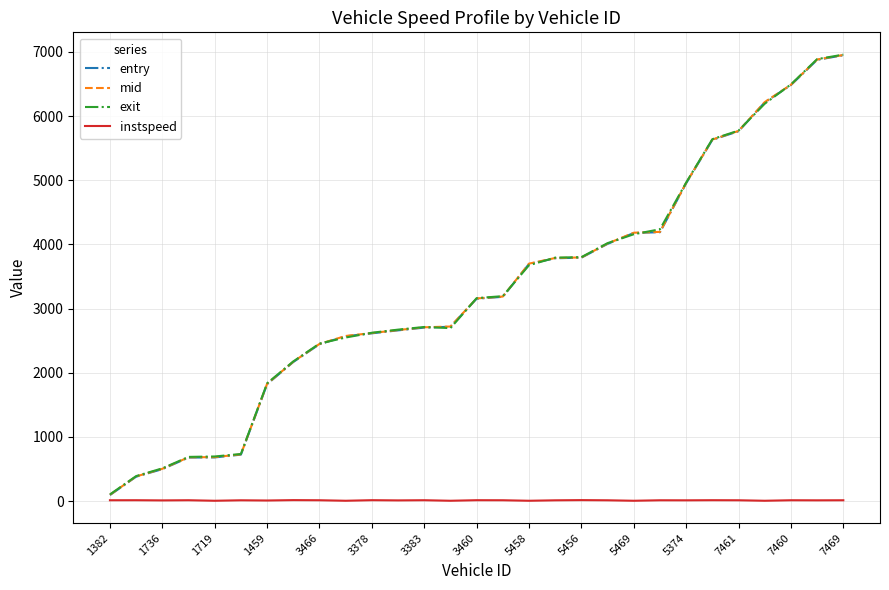

What are all the series names shown in the legend?

entry, mid, exit, instspeed